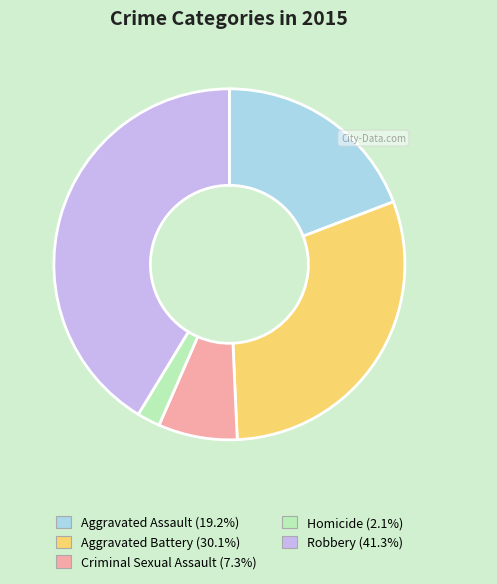

The Robbery slice represents 48% of the pie. True or false?

False